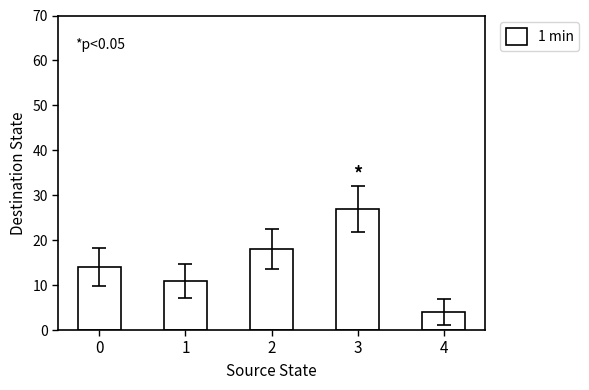

The value at 3 is 27. True or false?

True